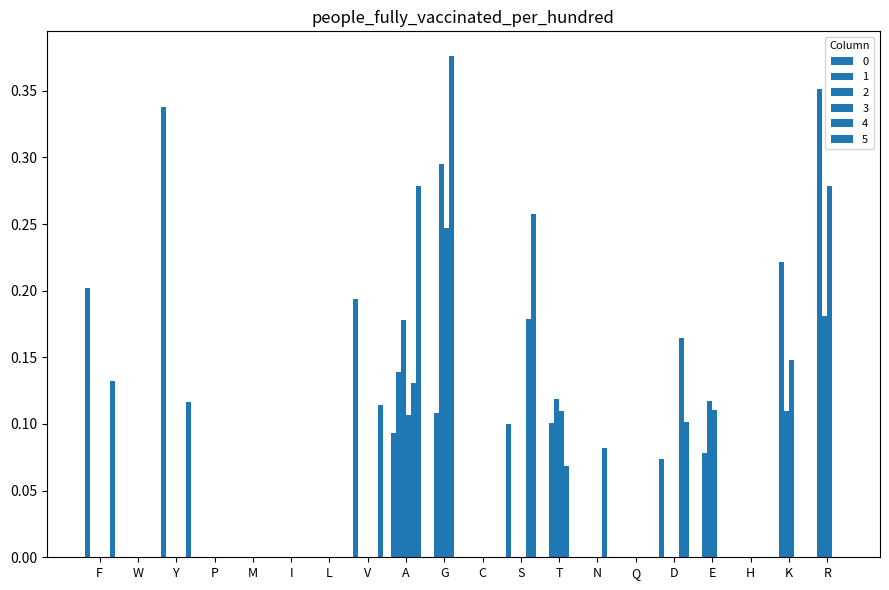

Is it true that 3 equals 0.0 at S?

False